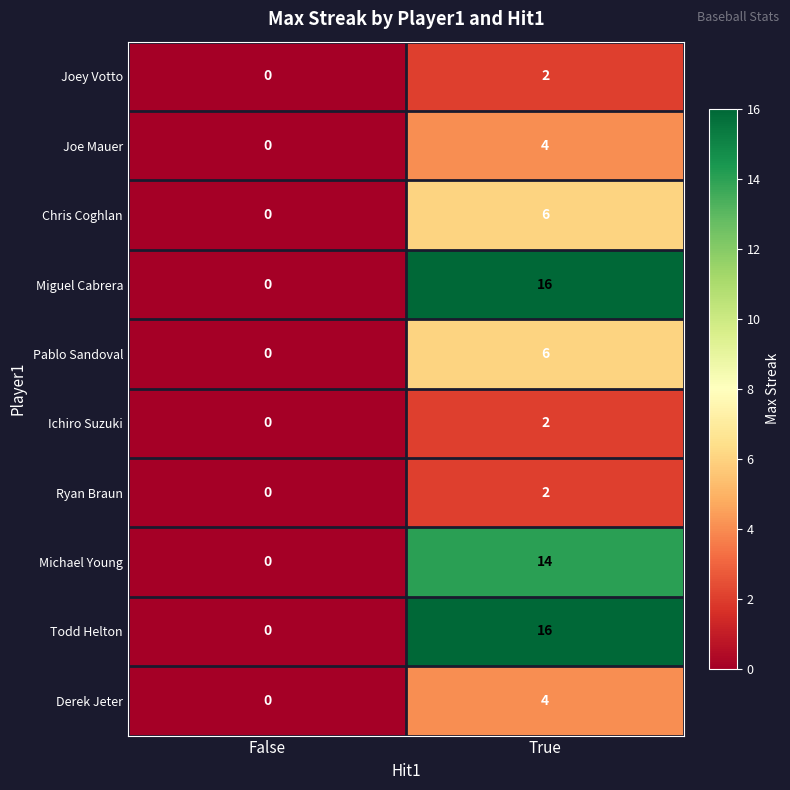

What is the difference between the maximum and minimum values in the Todd Helton series?

16